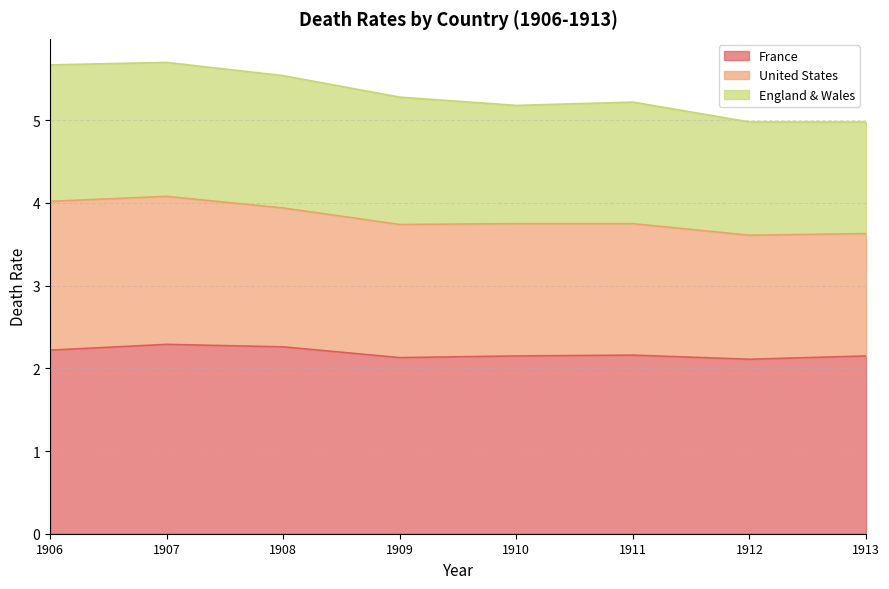

True or false: United States and France cross at least once.

False